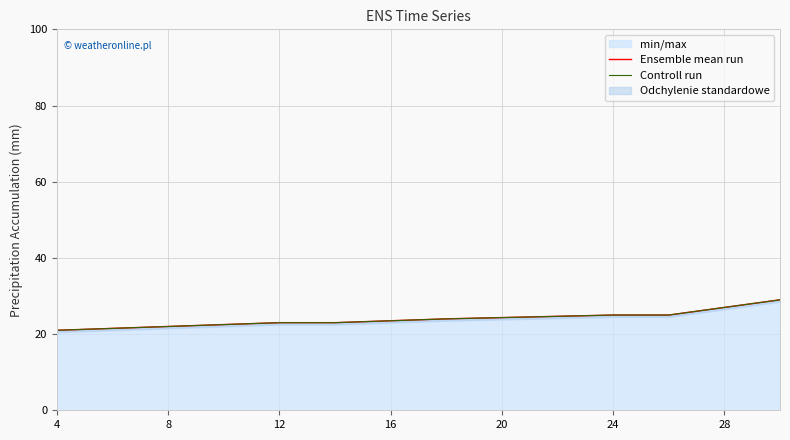

At which label is Controll run closest to 25?

24